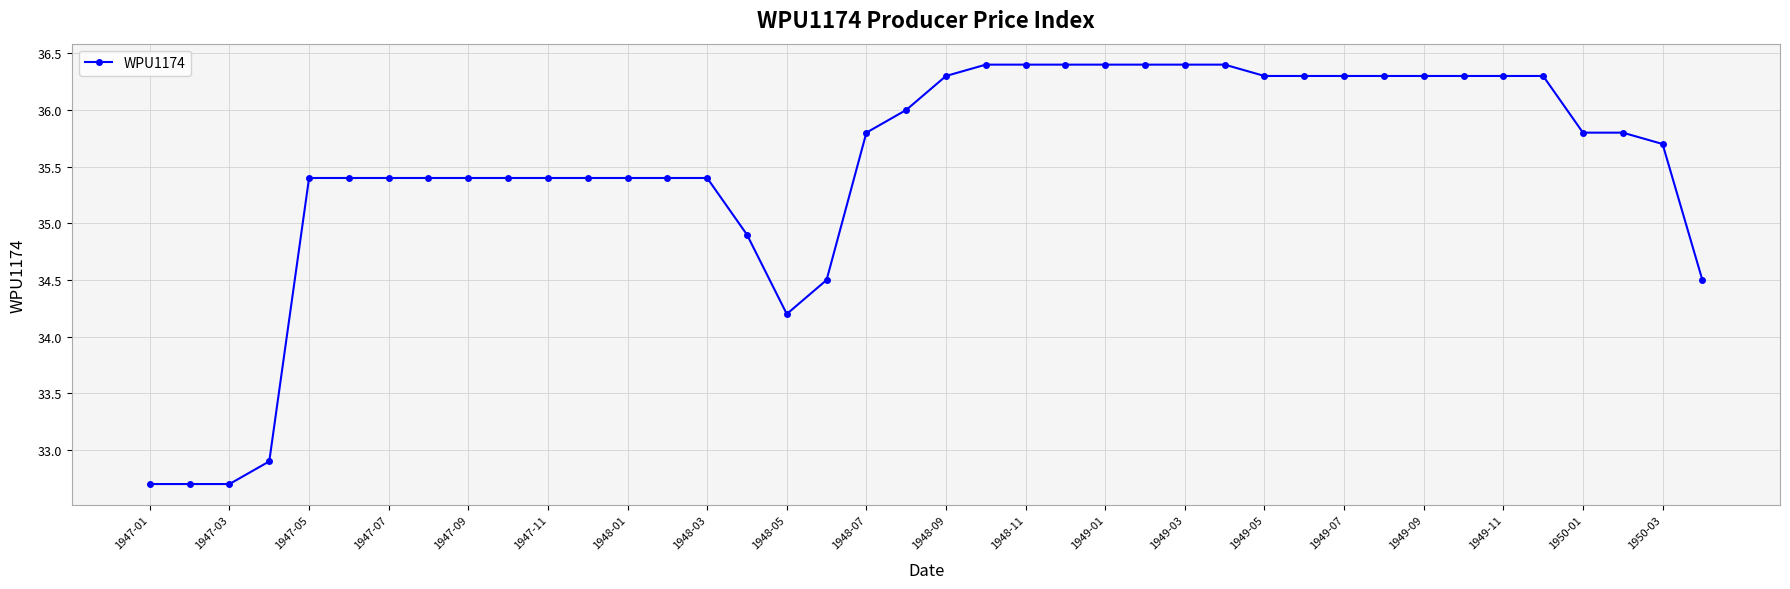

What is the average value?

35.5